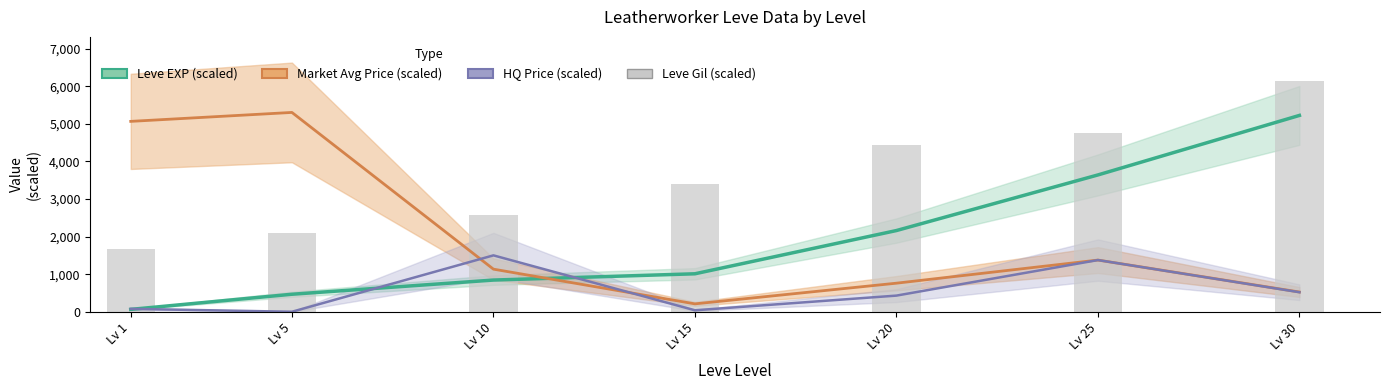

Which category has the lowest value in the Leve Gil (scaled) series?

Lv 1